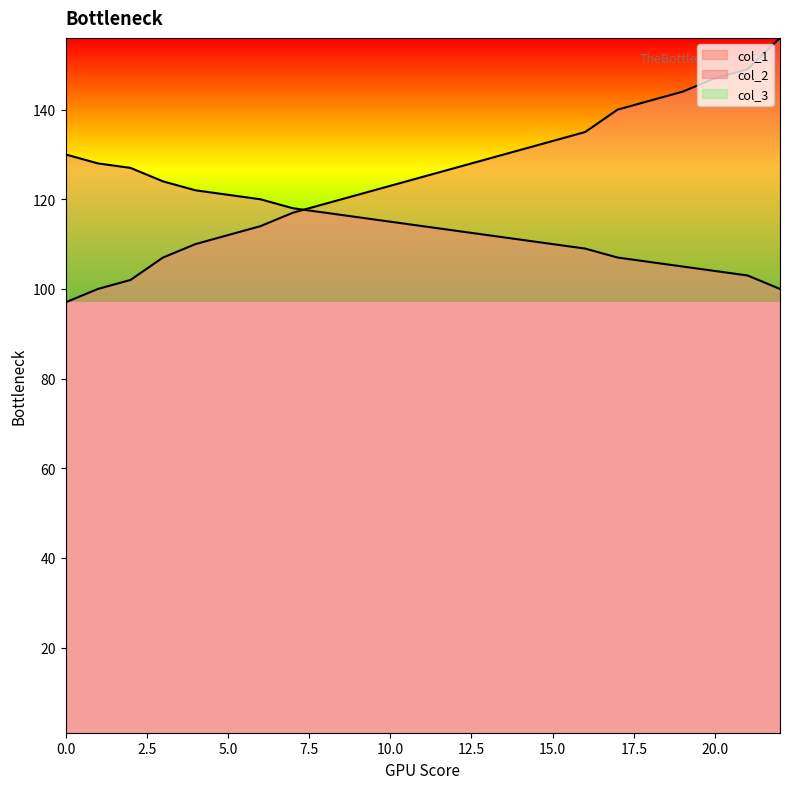

Reading right to left, transcribe all the data shown in this chart.

col_1: 156	149	147	144	142	140	135	133	131	129	127	125	123	121	119	117	114	112	110	107	102	100	97
col_2: 100	103	104	105	106	107	109	110	111	112	113	114	115	116	117	118	120	121	122	124	127	128	130